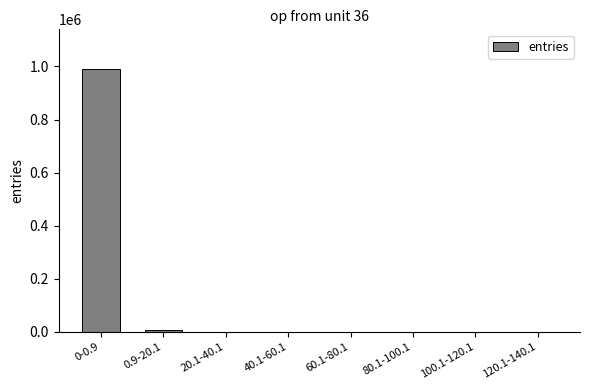

What is the sum of all values?

1000000